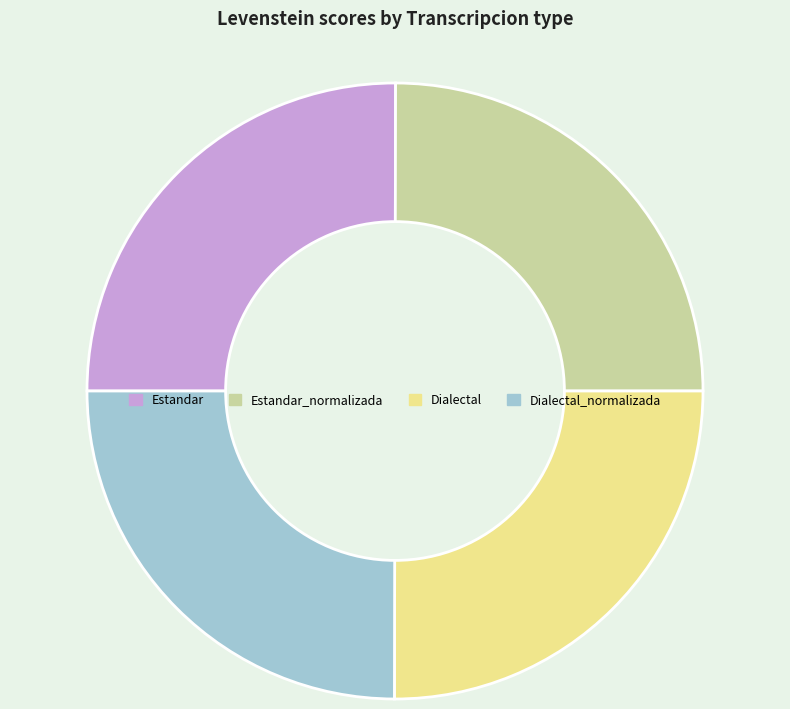

How many slices are in this pie chart?

4